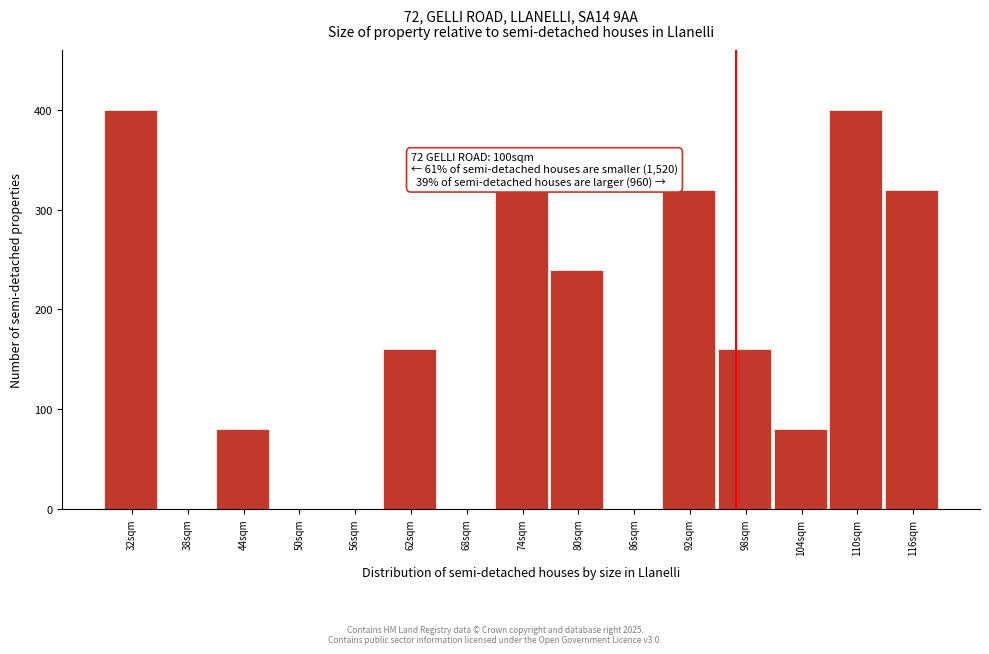

Reading right to left, extract all data points from this chart.

116sqm=320	110sqm=400	104sqm=80	98sqm=160	92sqm=320	86sqm=0	80sqm=240	74sqm=320	68sqm=0	62sqm=160	56sqm=0	50sqm=0	44sqm=80	38sqm=0	32sqm=400